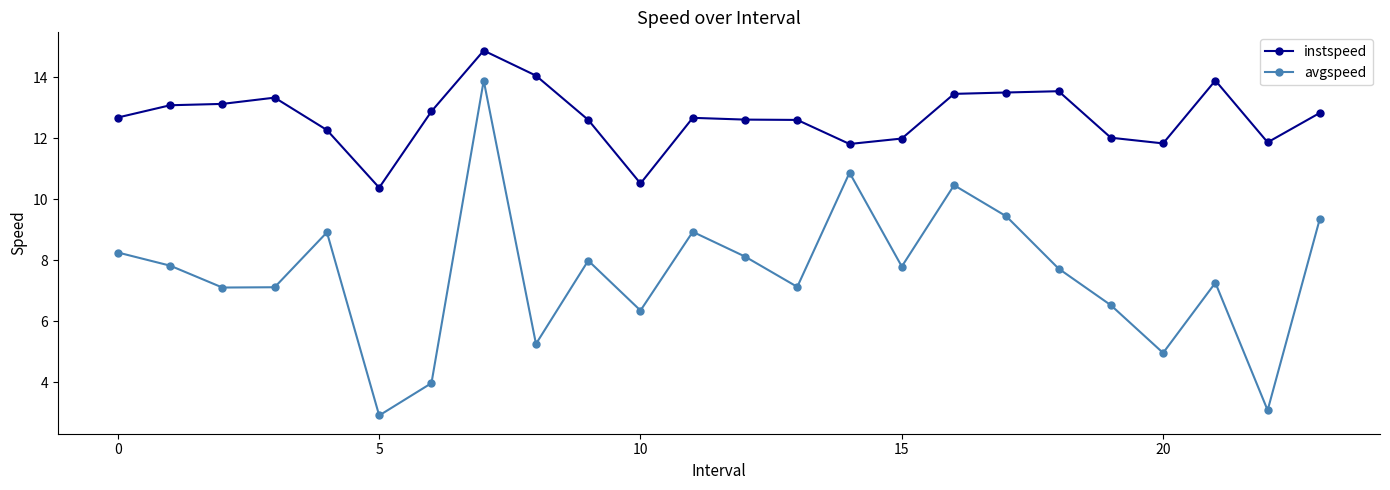

What is the minimum value shown in the chart?

2.9